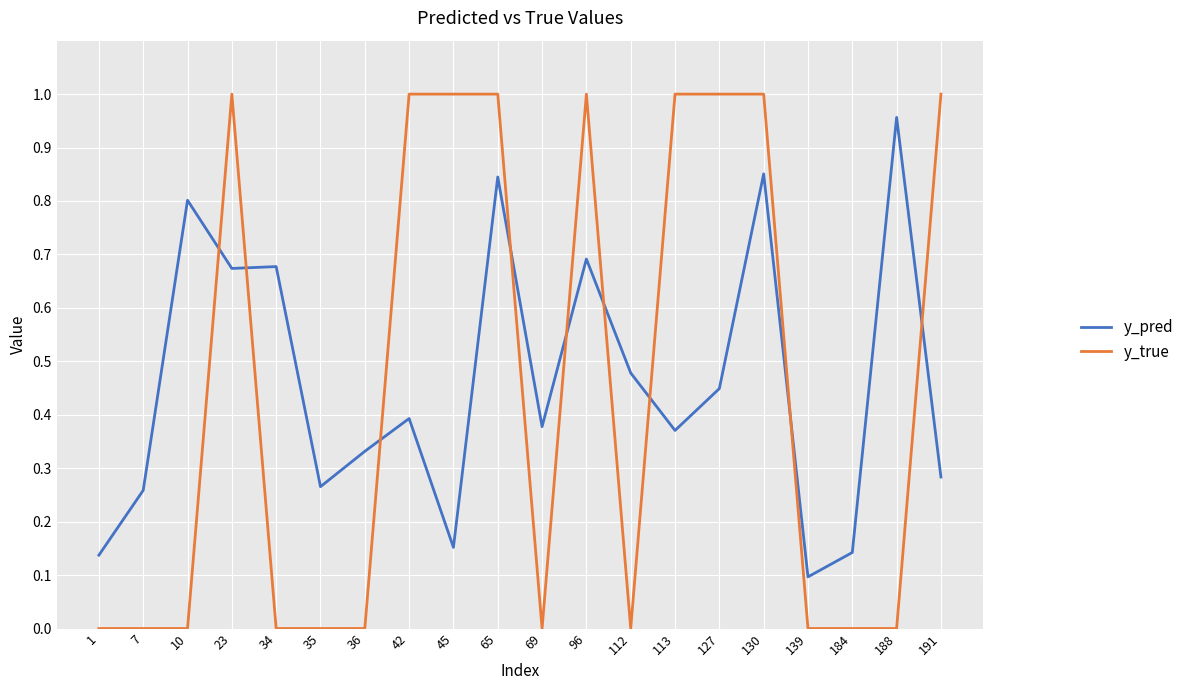

True or false: y_true and y_pred intersect in this chart.

True